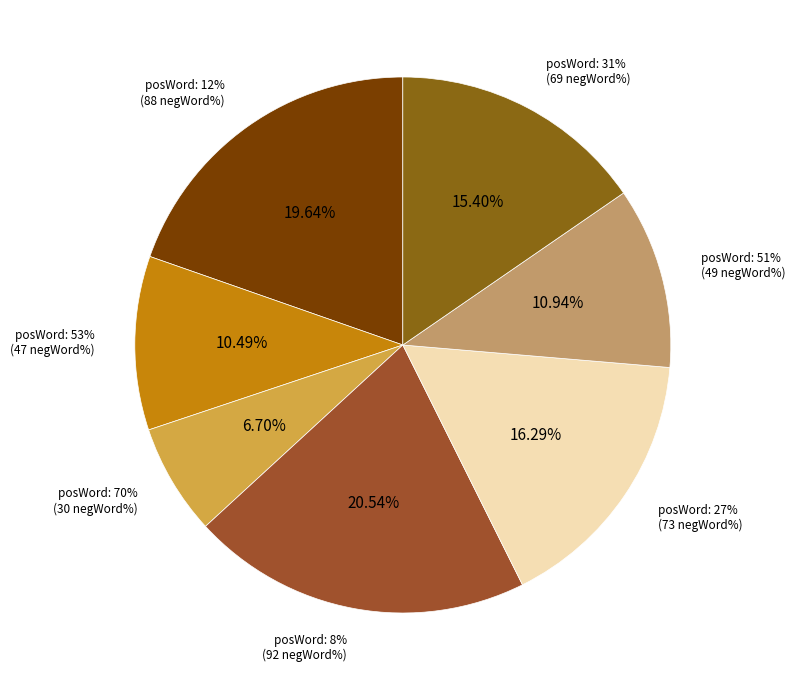

What is the smallest slice in the pie chart?

70